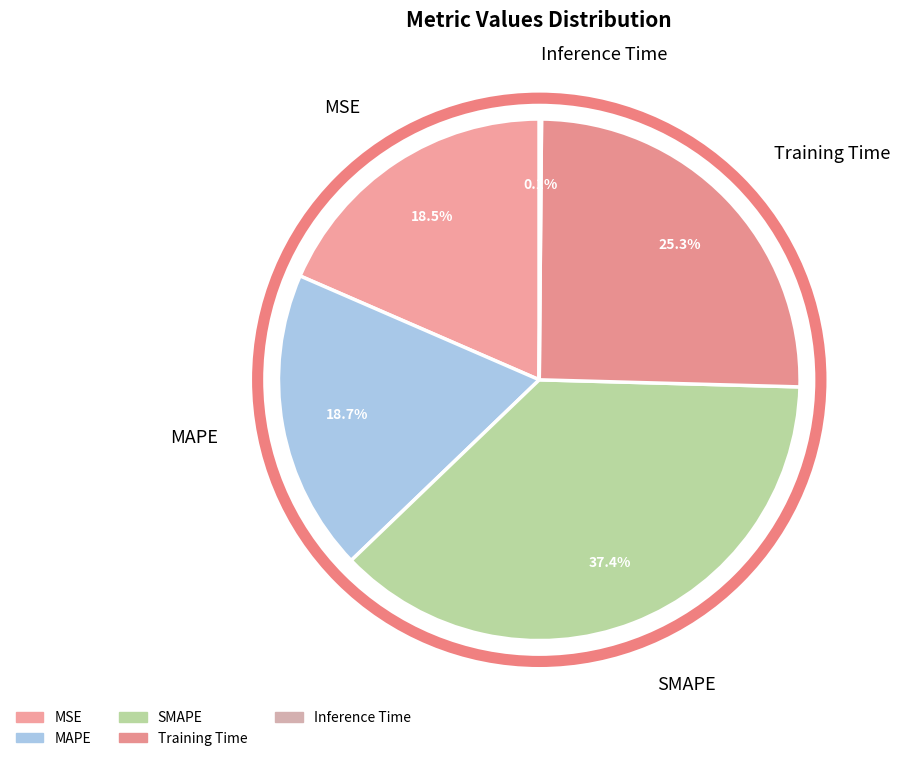

What percentage do MAPE and Training Time together represent?

44.0%